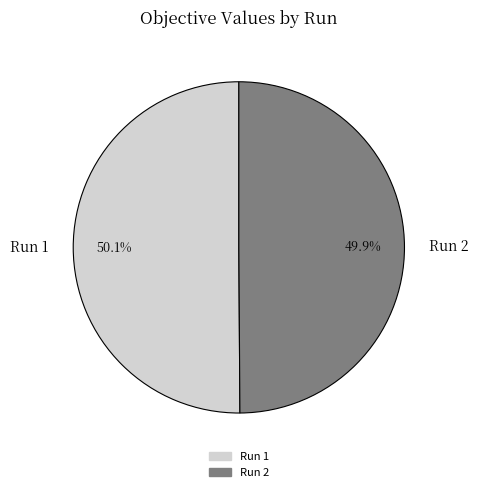

Combined, what portion of the pie is Run 1 and Run 2?

100.0%